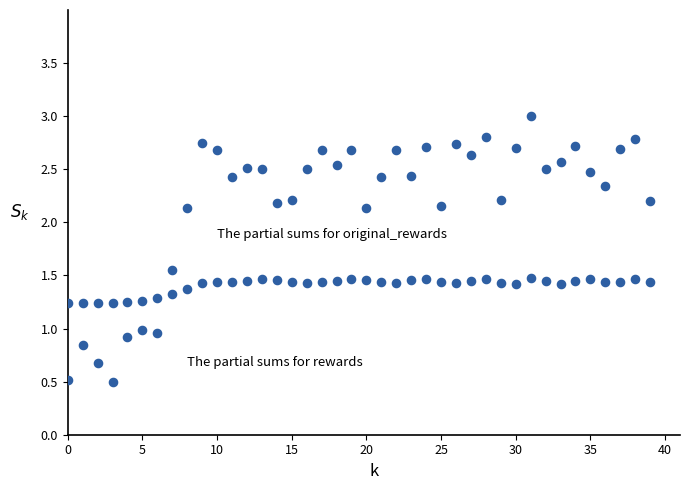

Count the number of points in this scatter plot.

80